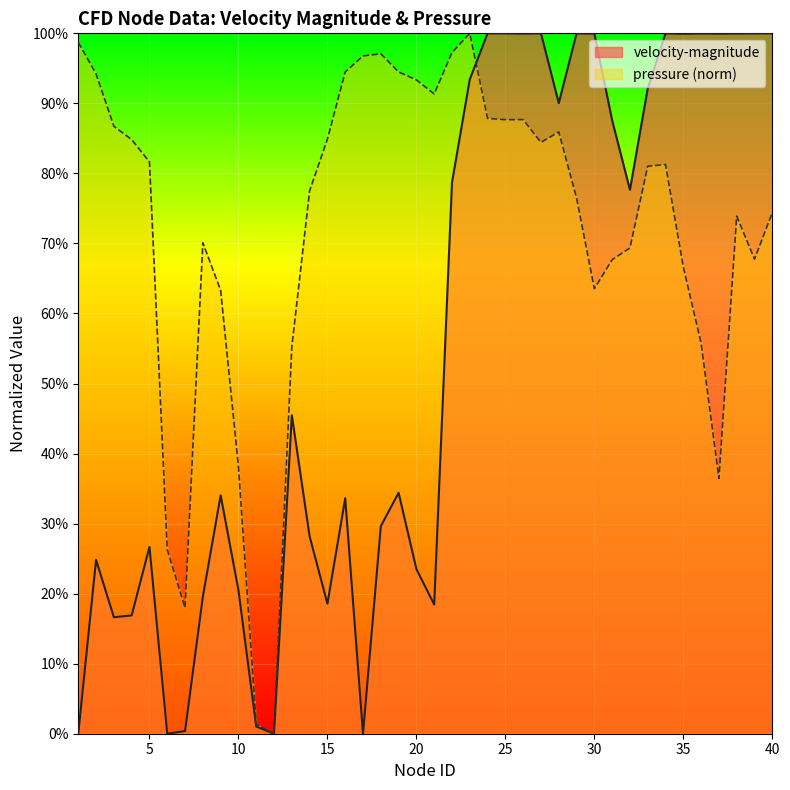

Between 7 and 15, which is larger?

15